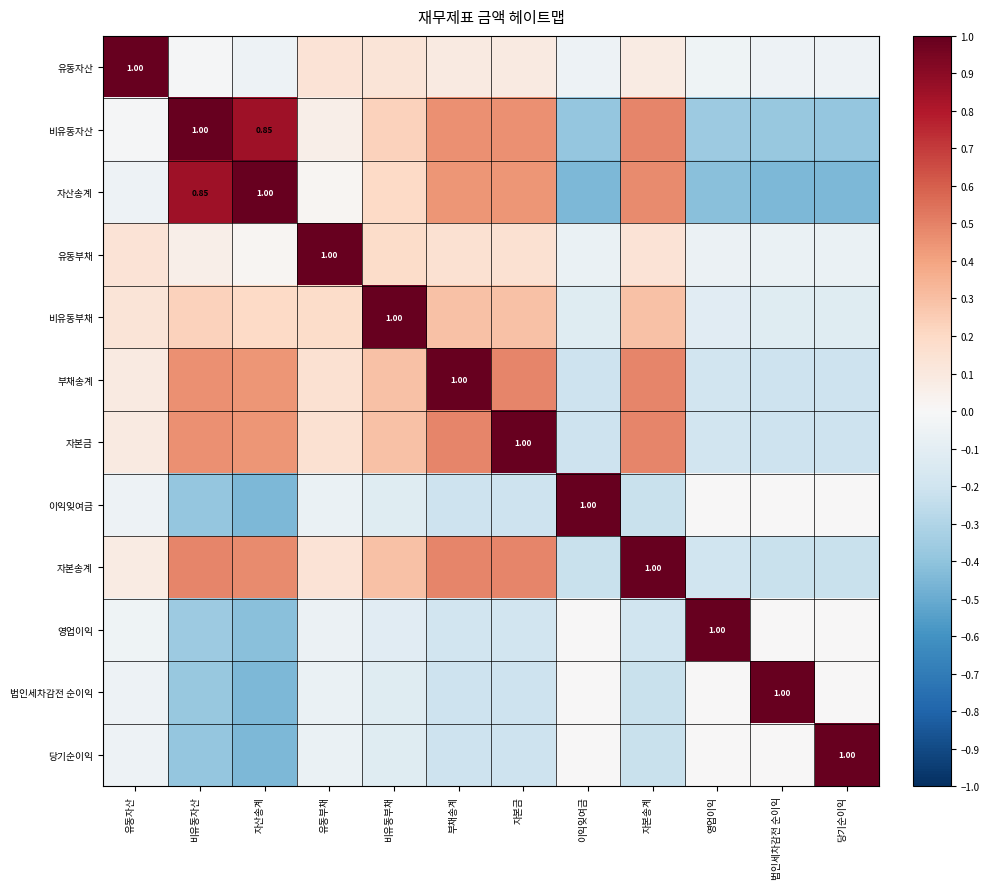

Between 비유동자산 and 영업이익, which is larger?

비유동자산